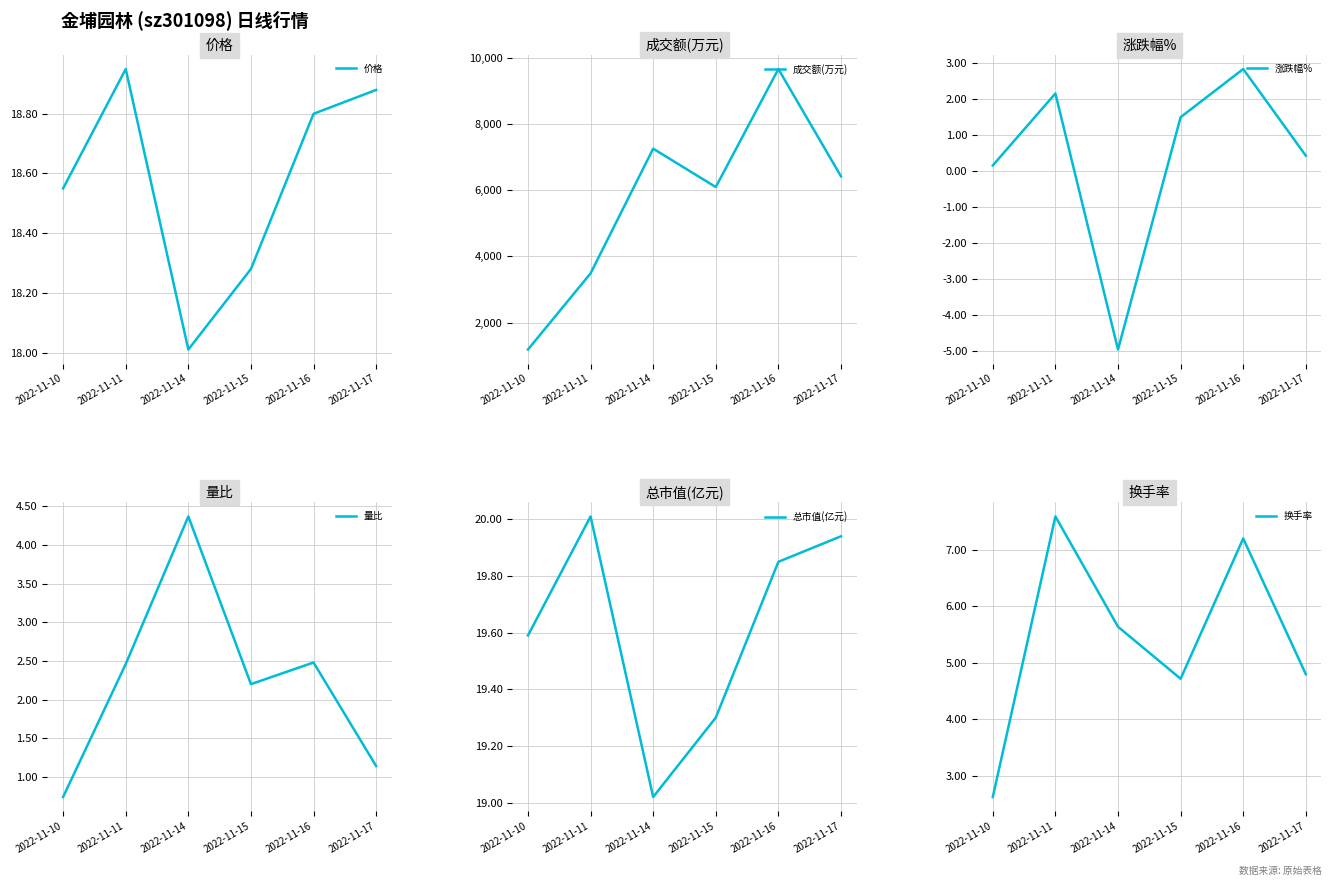

At 2022-11-16, list the series in order from smallest to largest.

量比, 涨跌幅%, 换手率, 价格, 总市值(亿元), 成交额(万元)